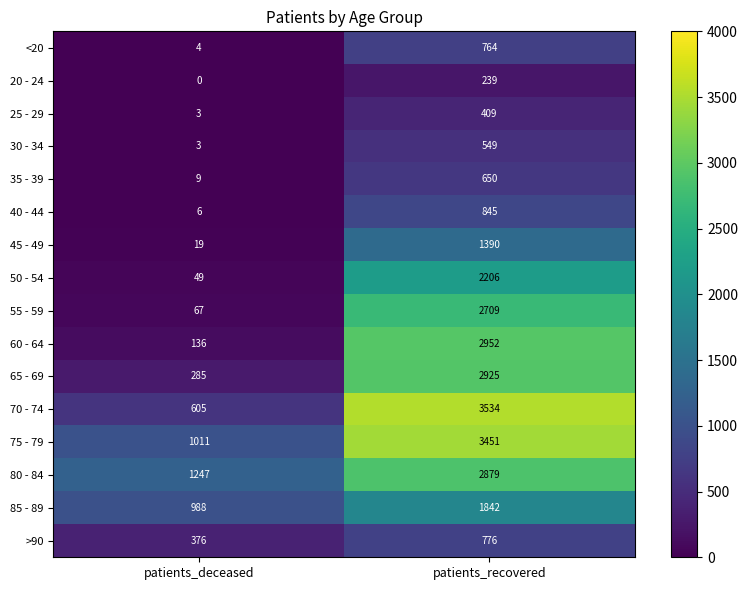

Which series has the largest total across all categories?

75 - 79